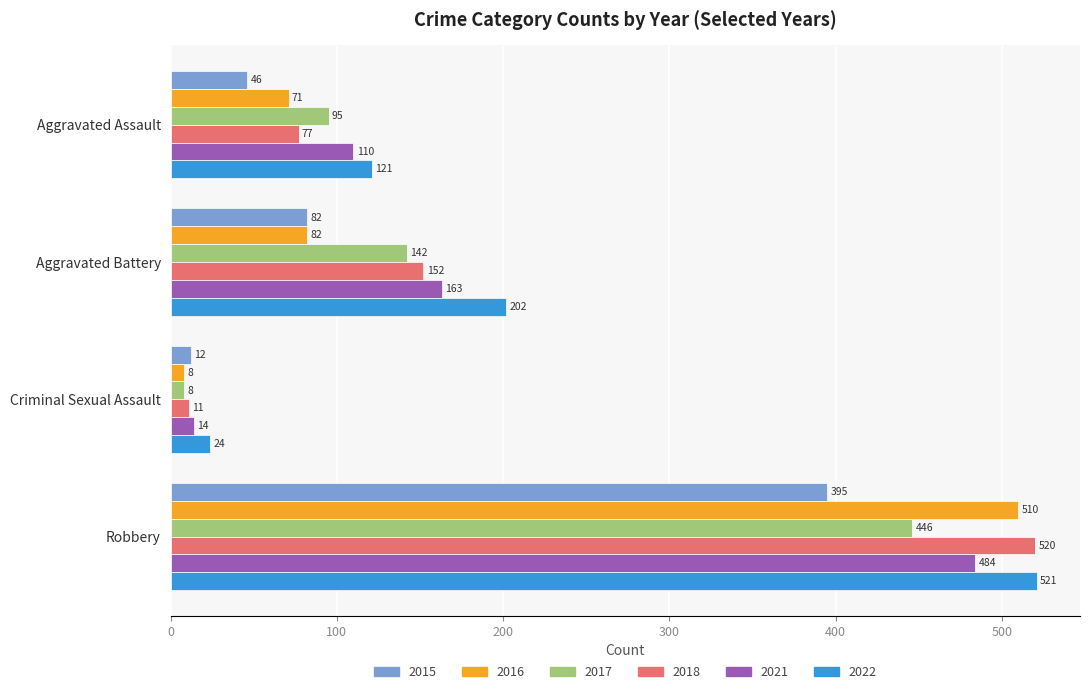

Which series changed the most between Aggravated Battery and Robbery?

2016